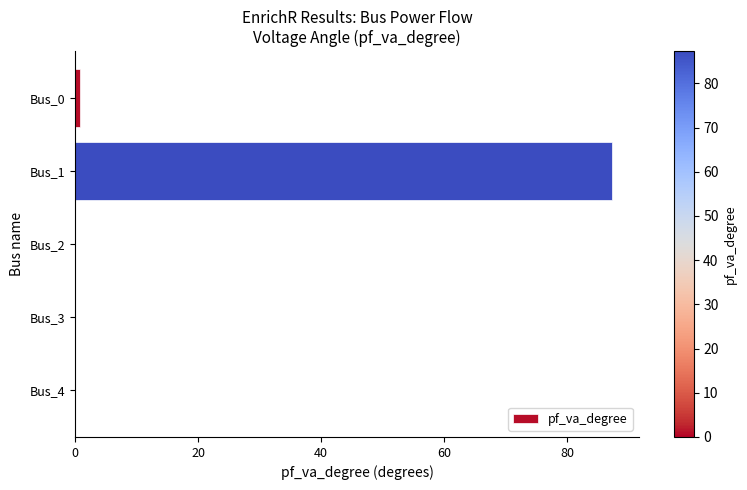

Are the bars horizontal?

Yes